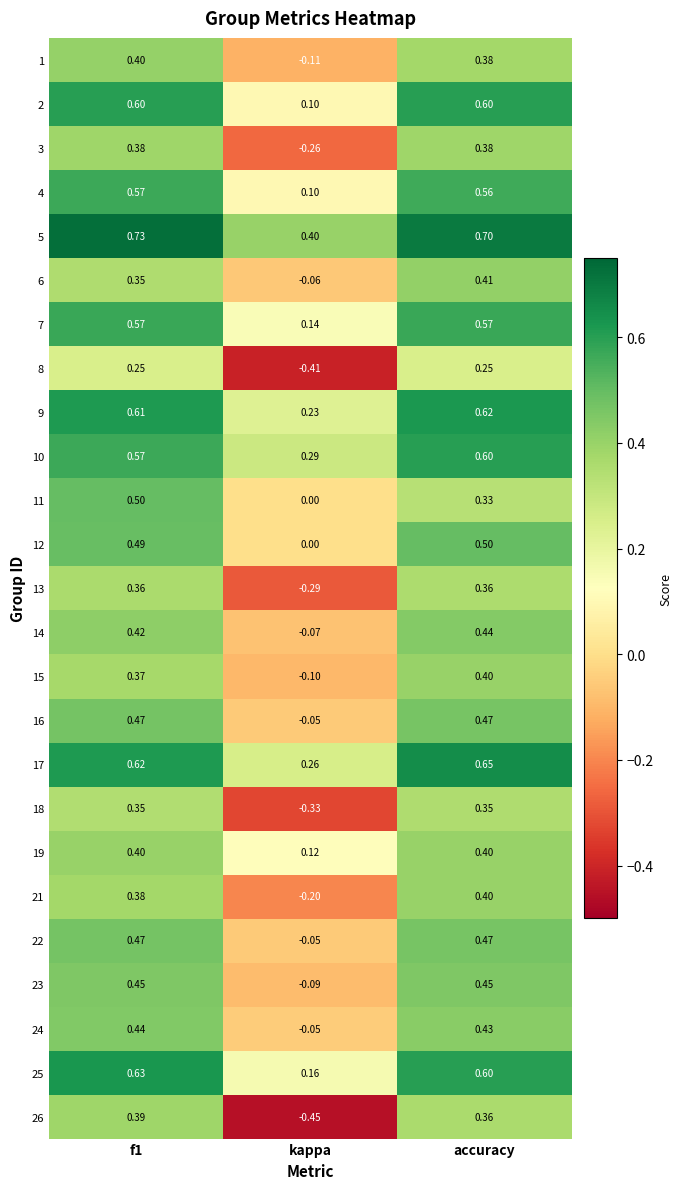

At which label does 12 reach its minimum?

kappa